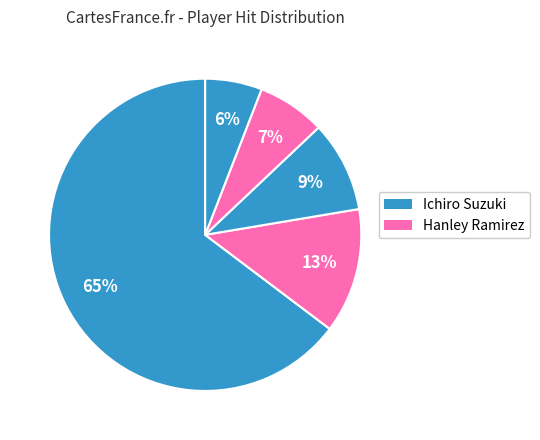

What is the largest slice in the pie chart?

Ichiro Suzuki